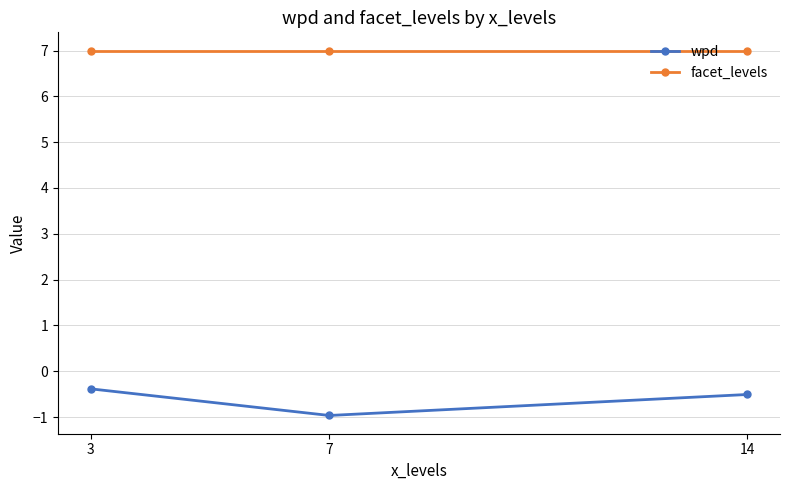

Rank the series at 14 from highest to lowest value.

facet_levels, wpd